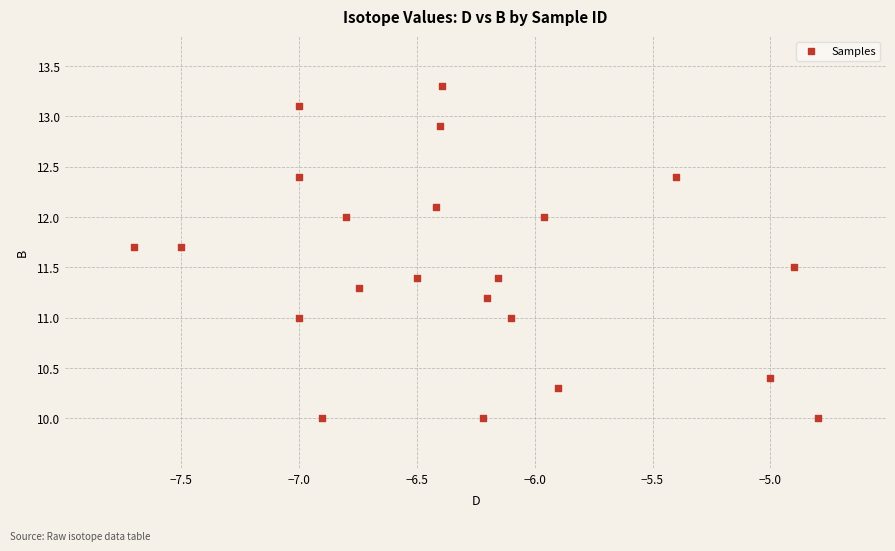

What is the range of Y values (max minus min)?

3.3